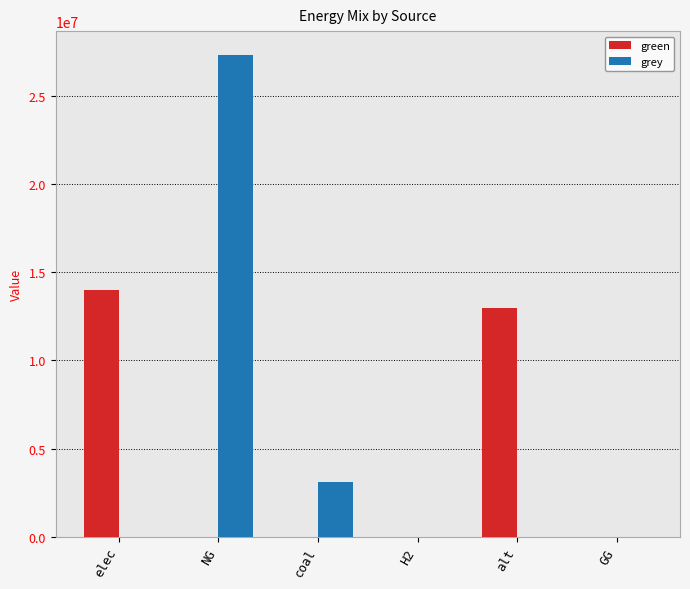

At which category is the sum across all series the highest?

NG